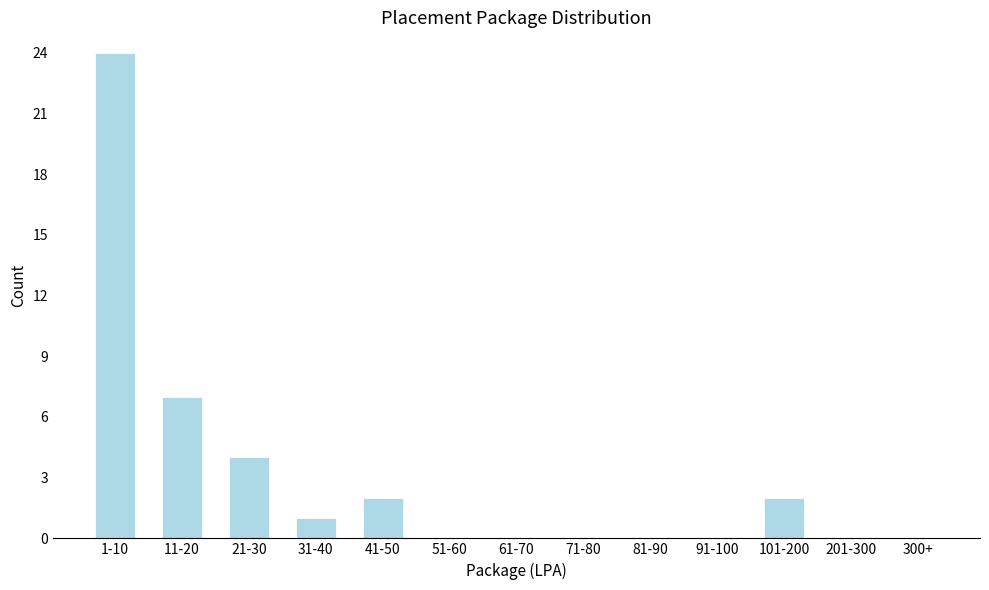

Reading left to right, what are all the values shown in this chart?

1-10=24	11-20=7	21-30=4	31-40=1	41-50=2	51-60=0	61-70=0	71-80=0	81-90=0	91-100=0	101-200=2	201-300=0	300+=0